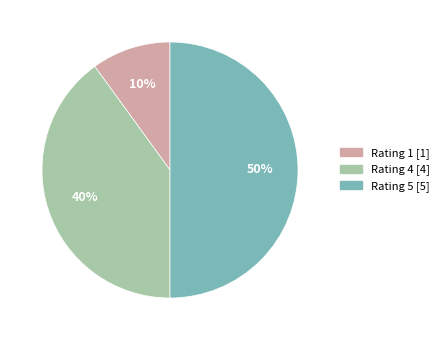

To the nearest percent, what is the difference between the largest and smallest slice percentages?

40%